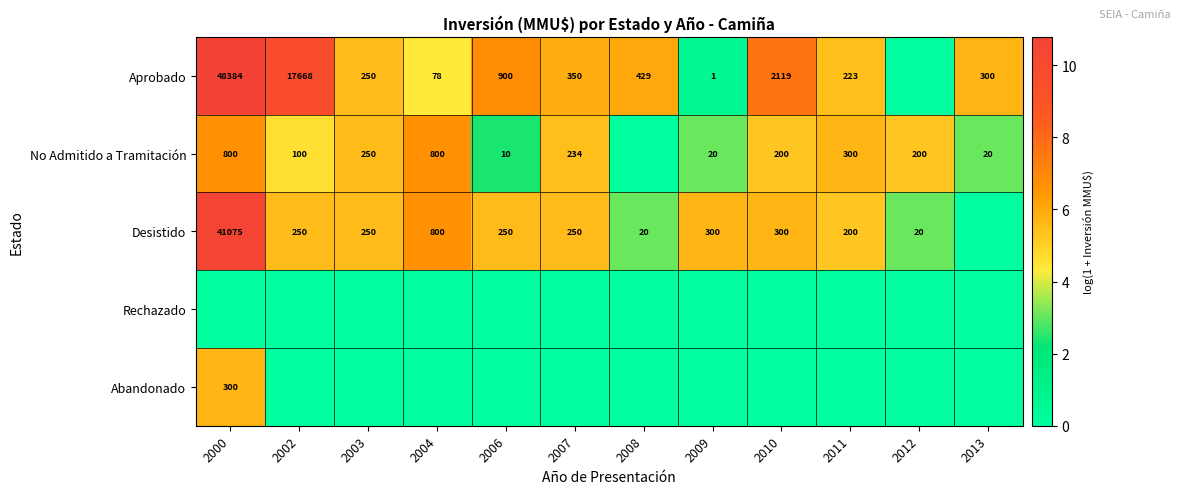

Is the value of Desistido at 2006 greater than the value of Aprobado at 2002?

No